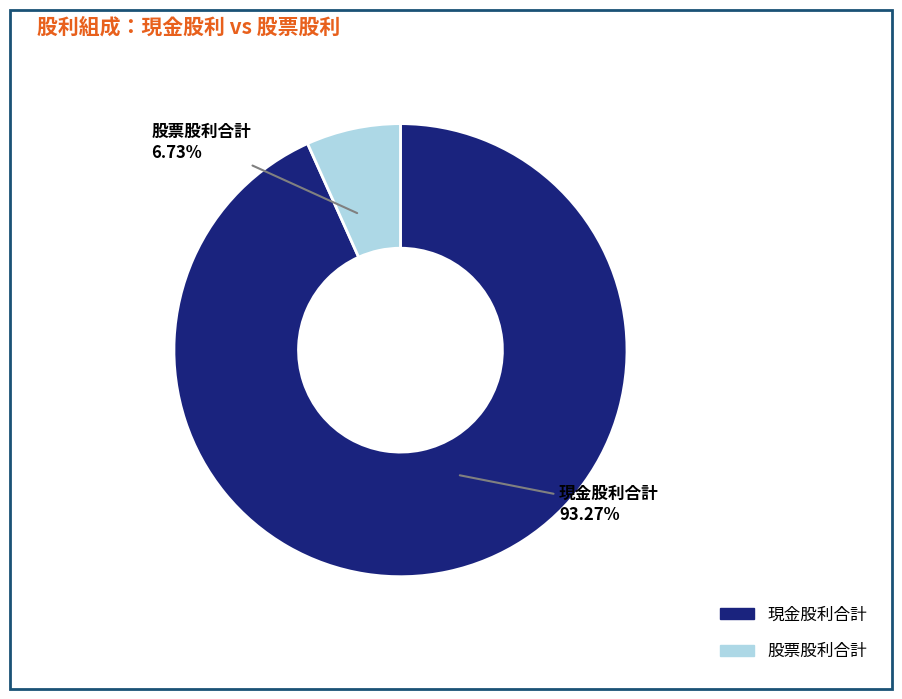

How many slices are in this pie chart?

2